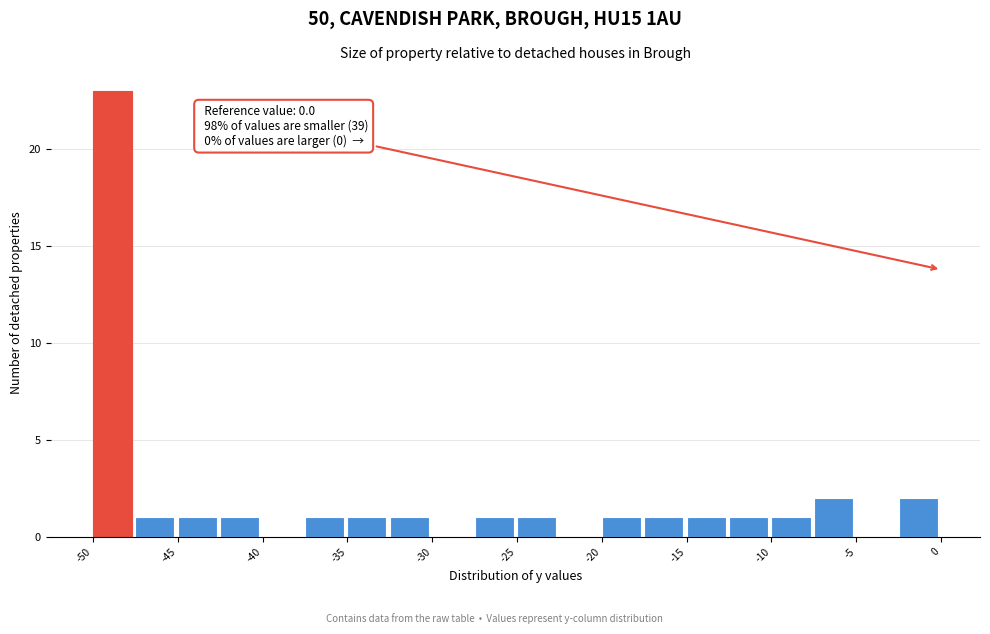

Read against the x-axis, roughly where is the centre of the tallest bar?

-49